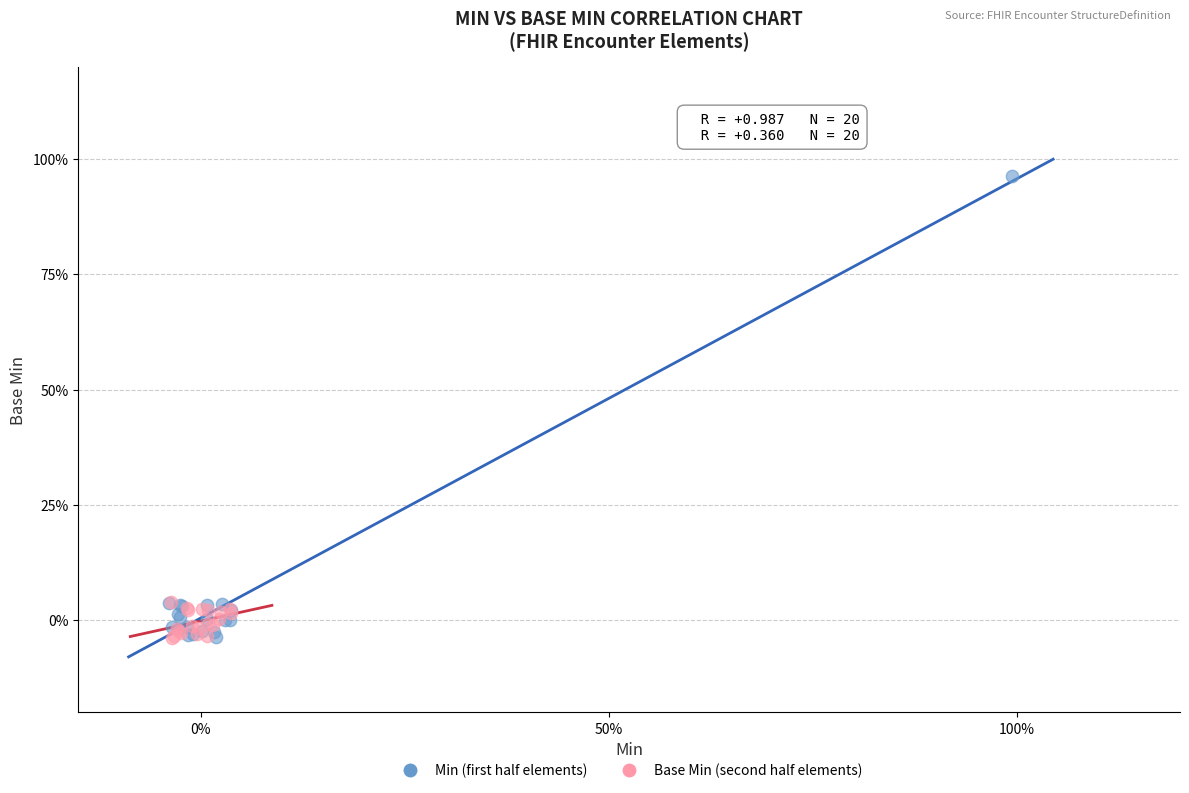

Which series contains the highest Y value?

Min (first half elements)